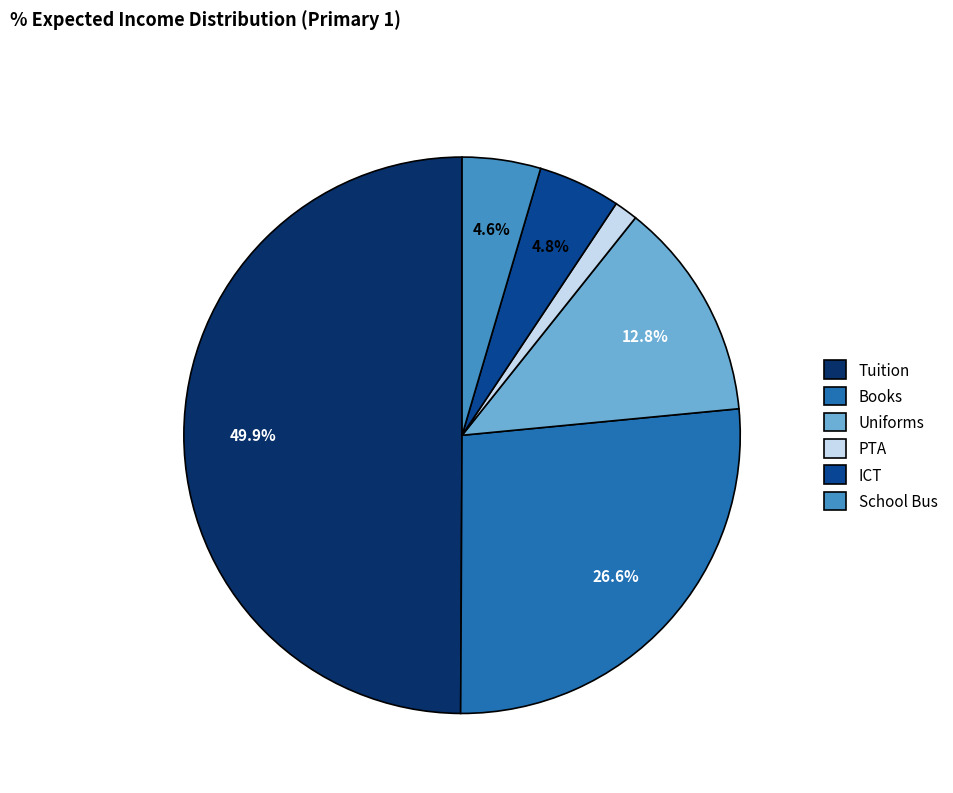

Do ICT and Books together represent more than half of the pie?

No